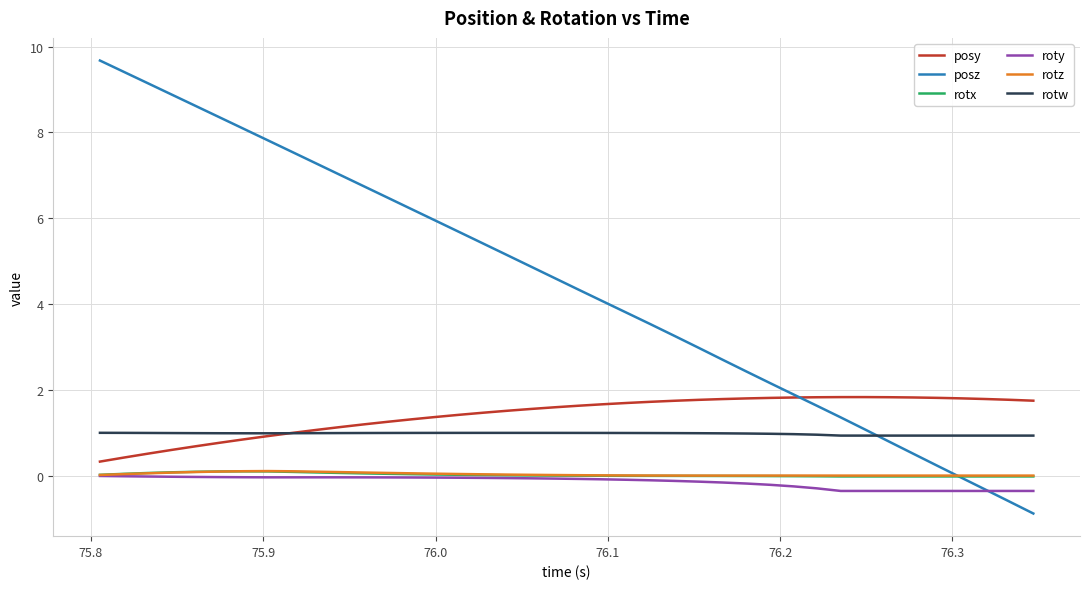

Which series has the widest spread of values?

posz